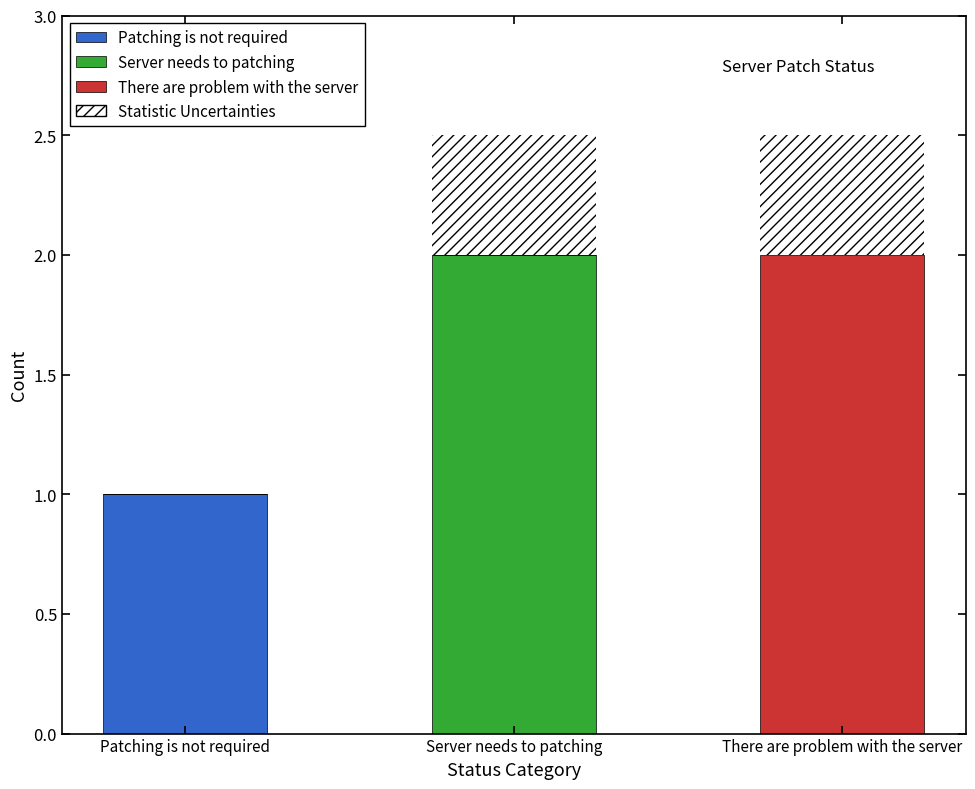

Which category has the highest value in the Patching is not required series?

Patching is not required